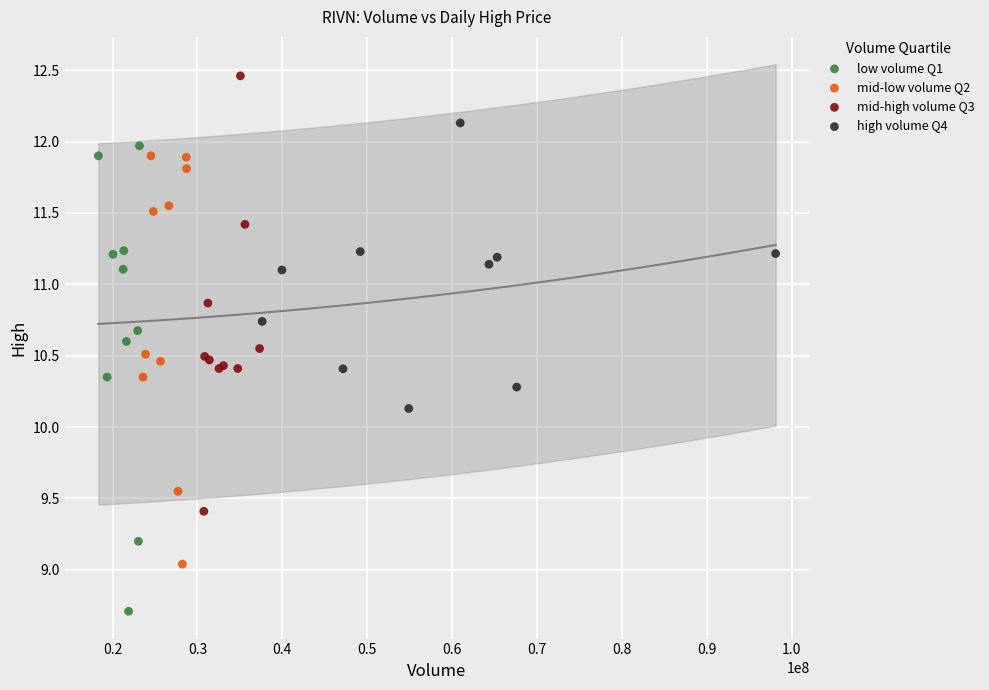

Which series reaches the minimum Y coordinate?

low volume Q1